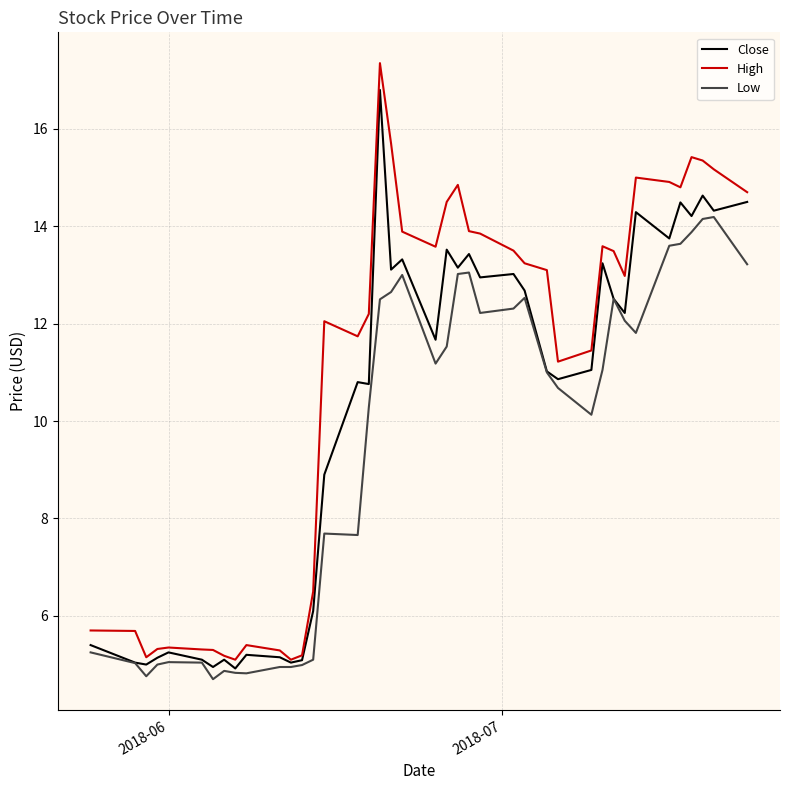

What are all the series names shown in the legend?

Close, High, Low